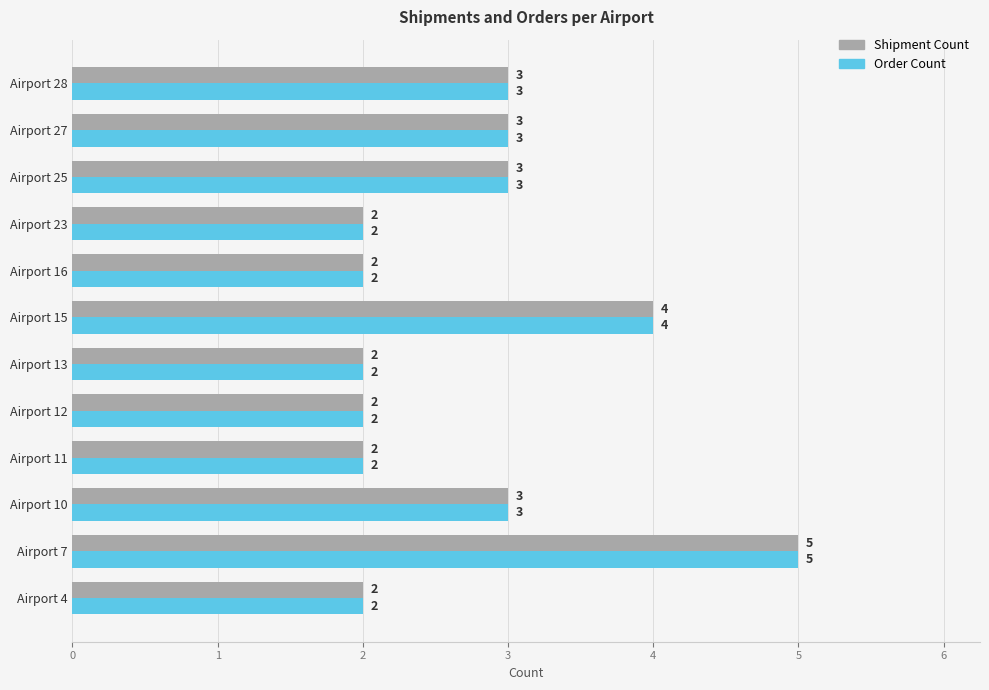

Count the Shipment Count values in the range 2 to 3.

10